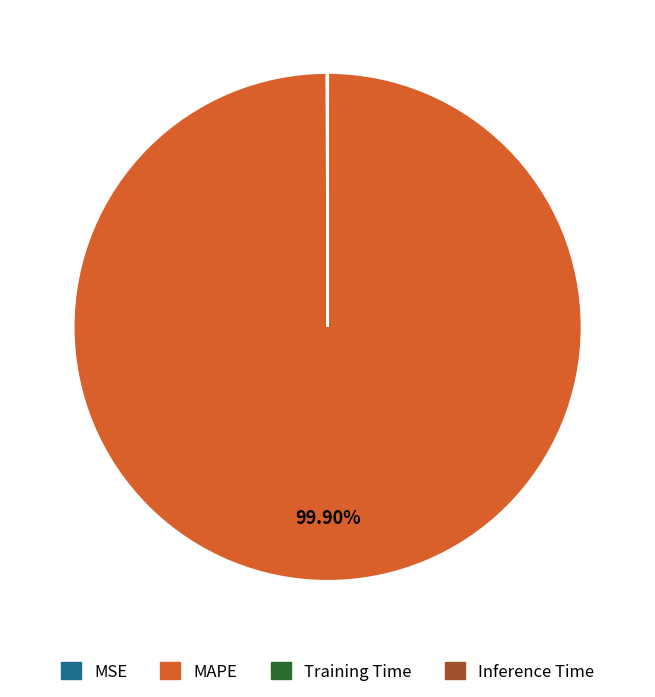

To the nearest percent, what portion does MAPE represent?

100%